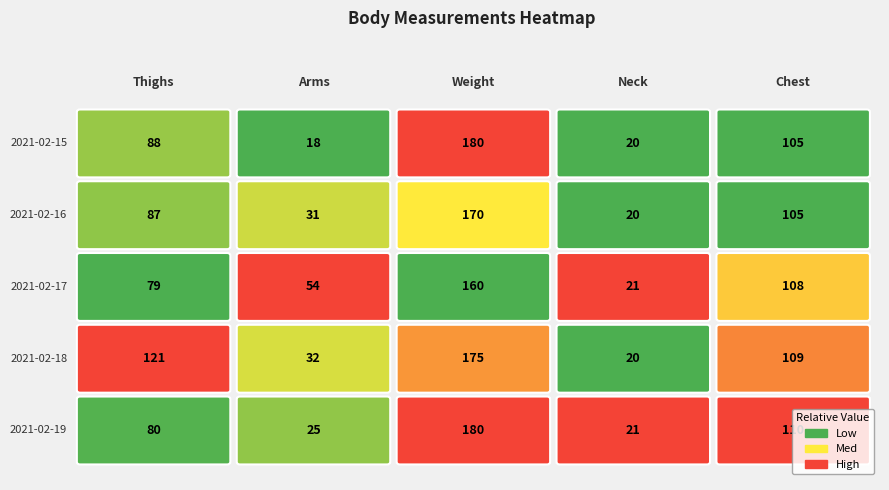

Rank the series by their maximum value, from highest to lowest.

2021-02-15, 2021-02-19, 2021-02-18, 2021-02-16, 2021-02-17